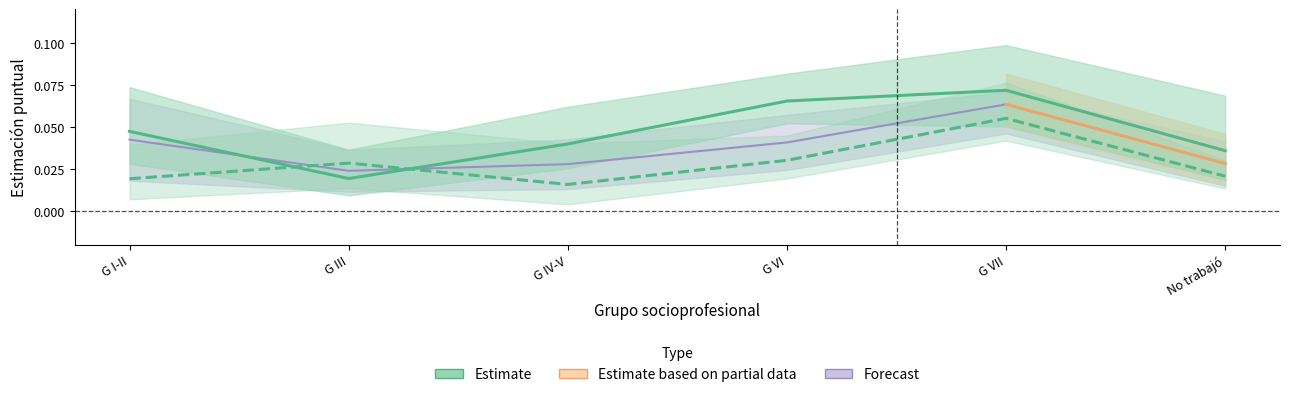

How many times do Mujer (estimate) and Hombre (estimate) cross each other?

2